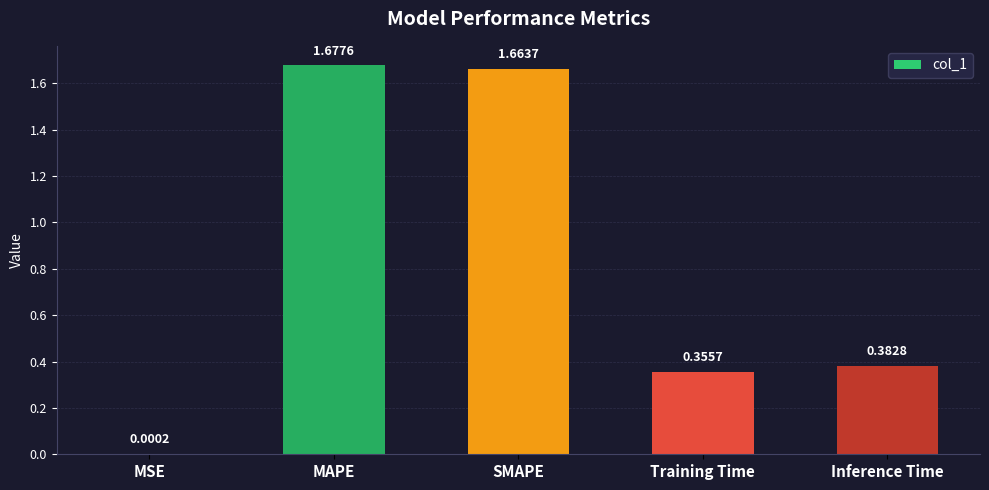

At which label is the value closest to 0?

MSE